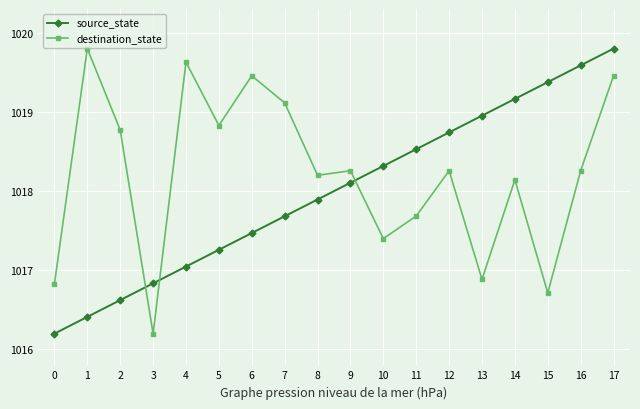

What is the value of the destination_state point at the 9th from the left?

1018.2